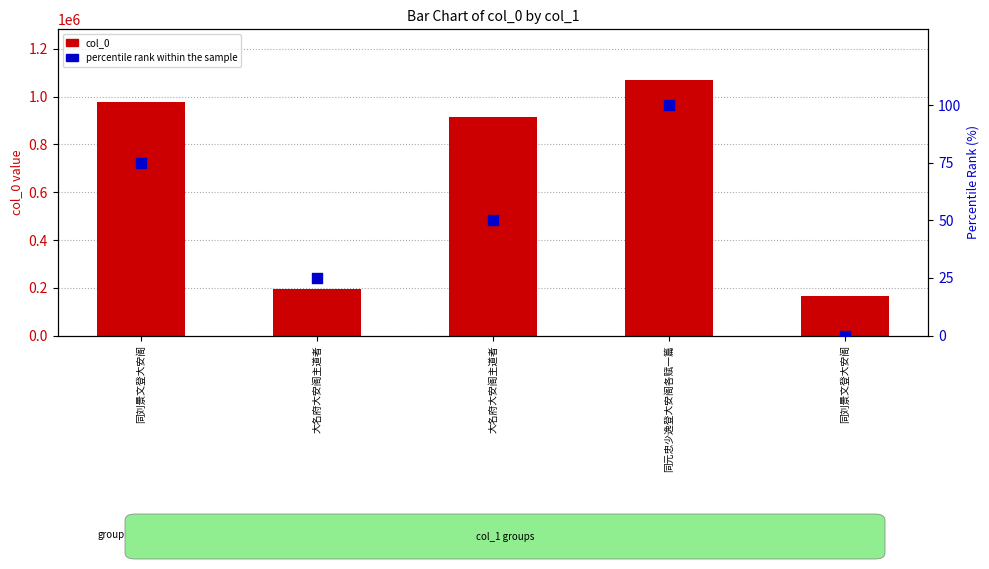

What are all the series names shown in the legend?

col_0, percentile rank within the sample